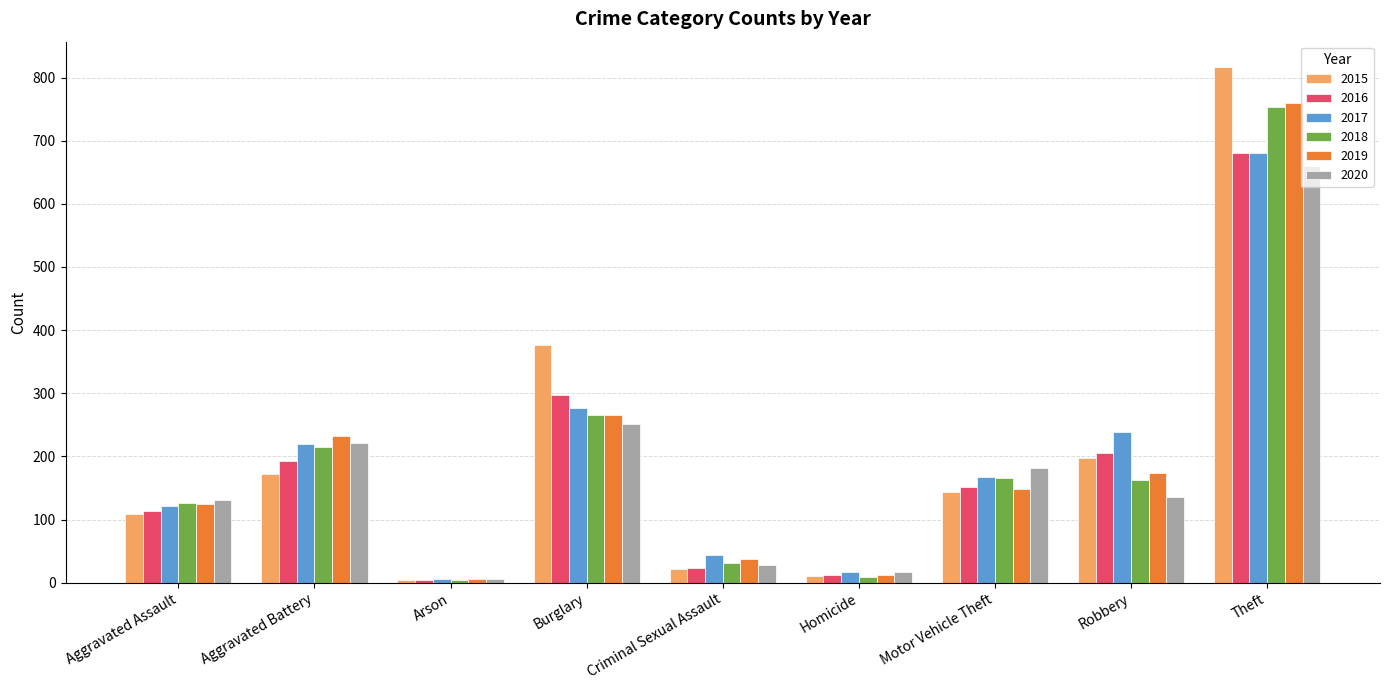

What is the maximum value shown in the chart?

816